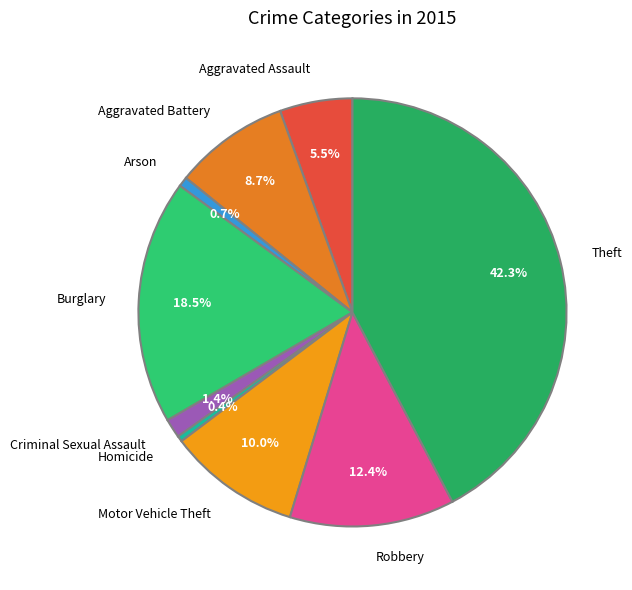

Which category has the biggest portion of the pie?

Theft